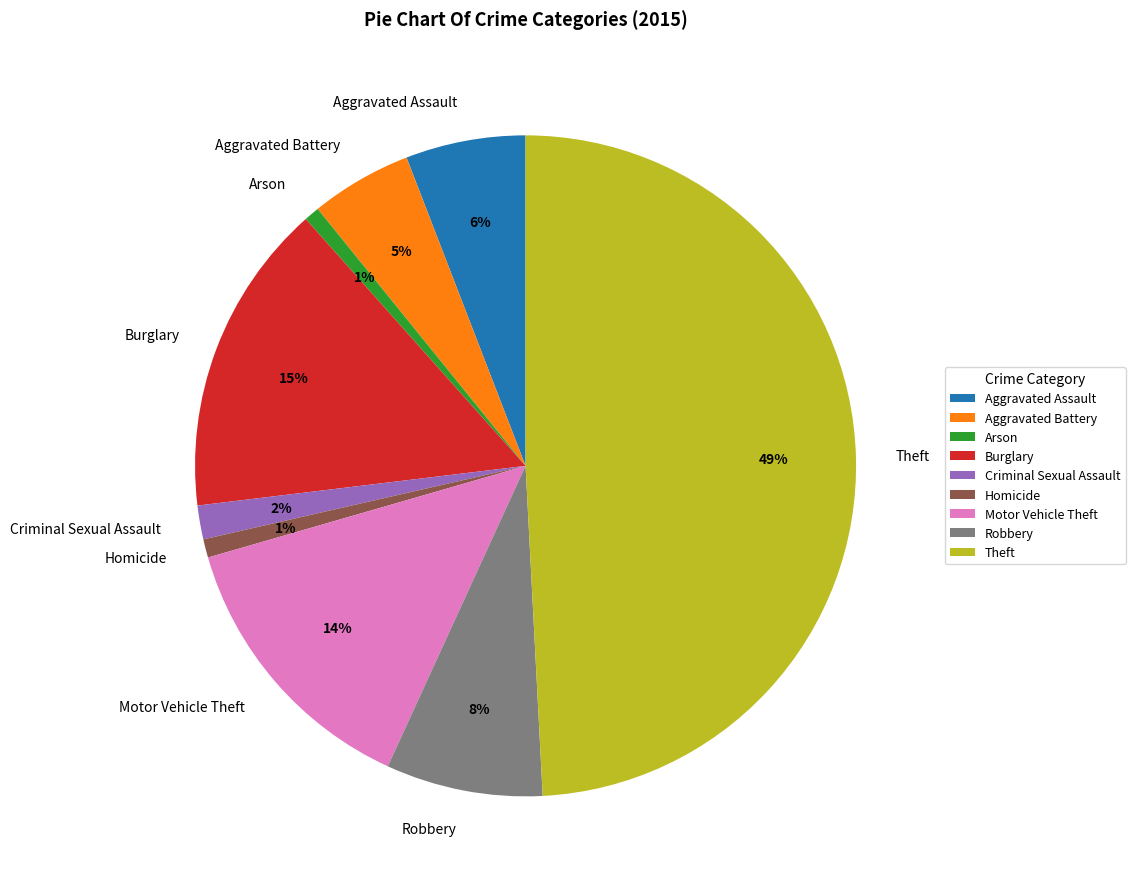

Does Burglary represent more than half of the total?

No